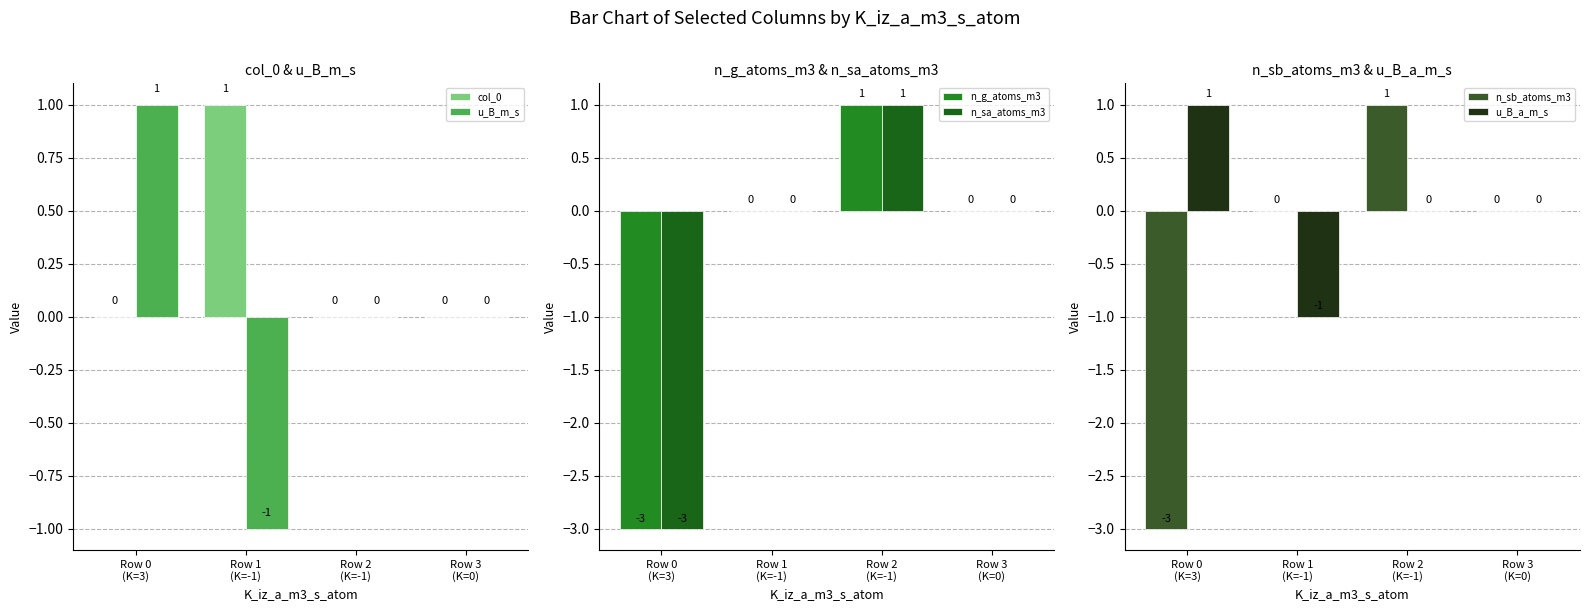

At Row 0
(K=3), list the series in order from largest to smallest.

u_B_m_s, u_B_a_m_s, col_0, n_g_atoms_m3, n_sa_atoms_m3, n_sb_atoms_m3